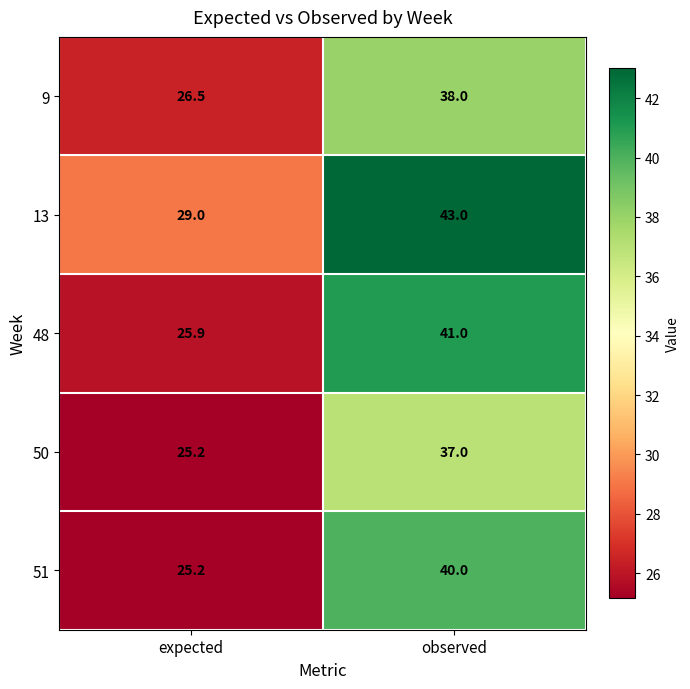

The 50 series shows 37.0 at observed. True or false?

True